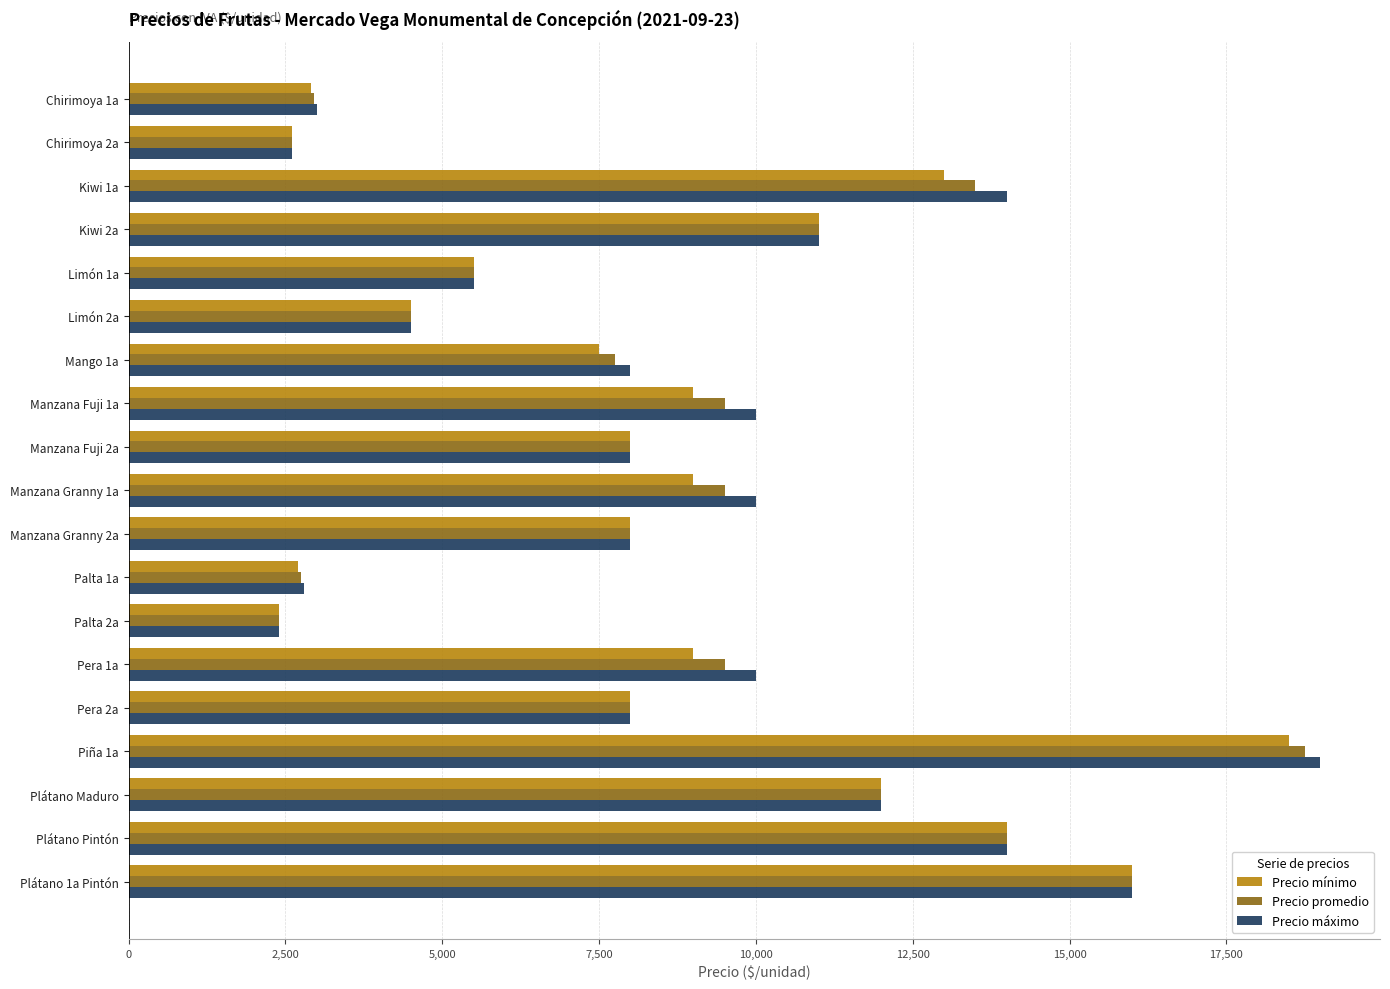

What is the sum of all Precio máximo values?

168800